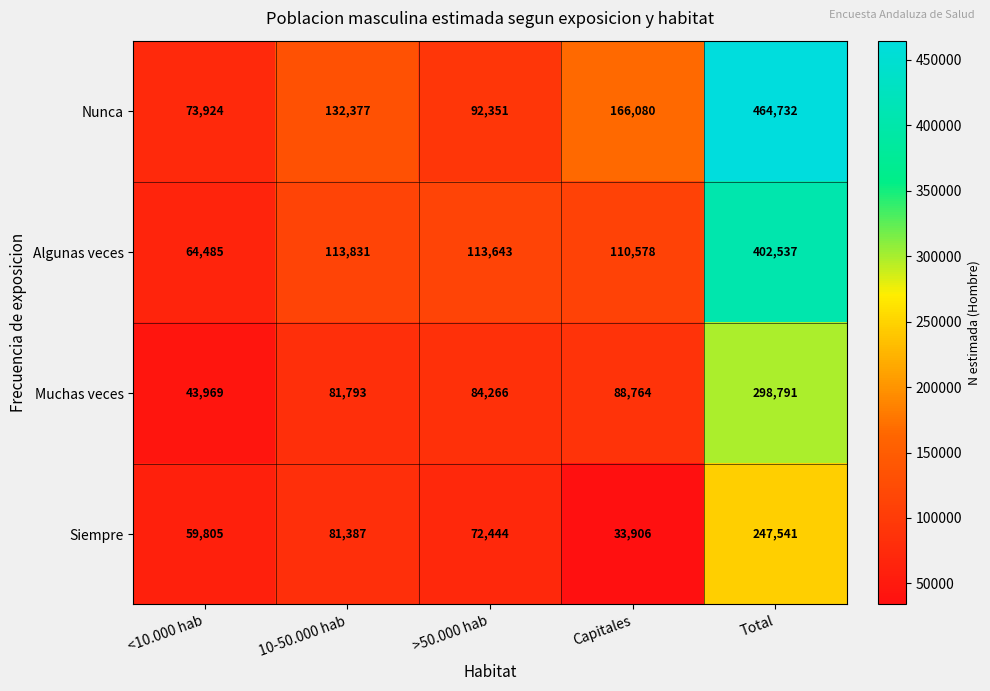

What is the difference between the maximum and minimum values in the Muchas veces series?

254822